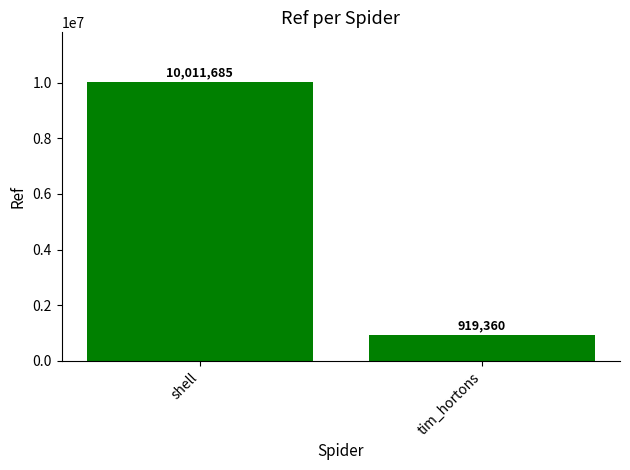

Where is the data nearest to the value 5465522?

tim_hortons